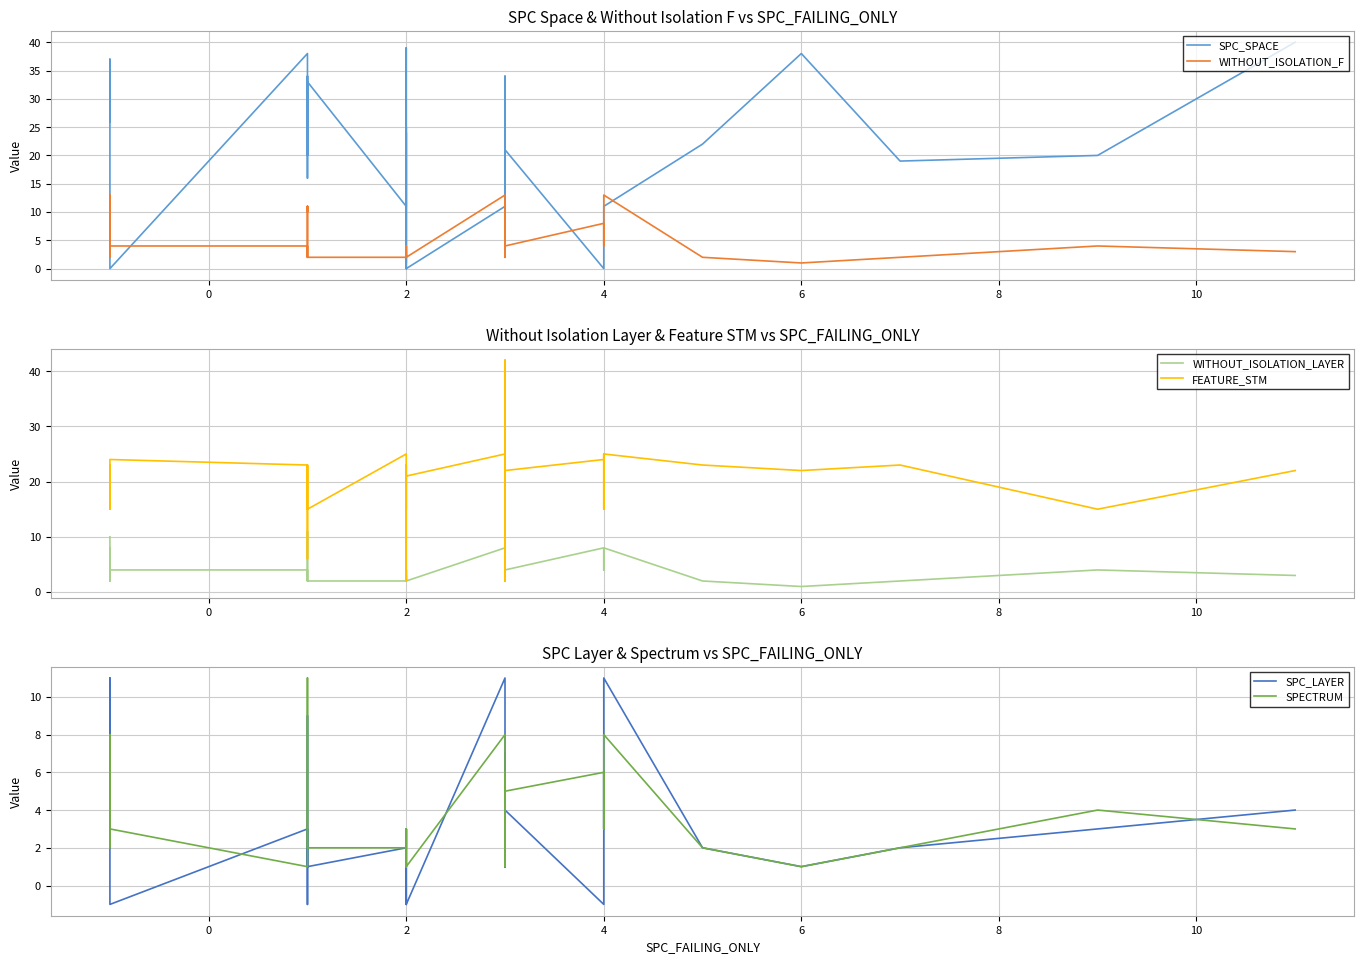

Which series has the widest spread of values?

SPC_SPACE